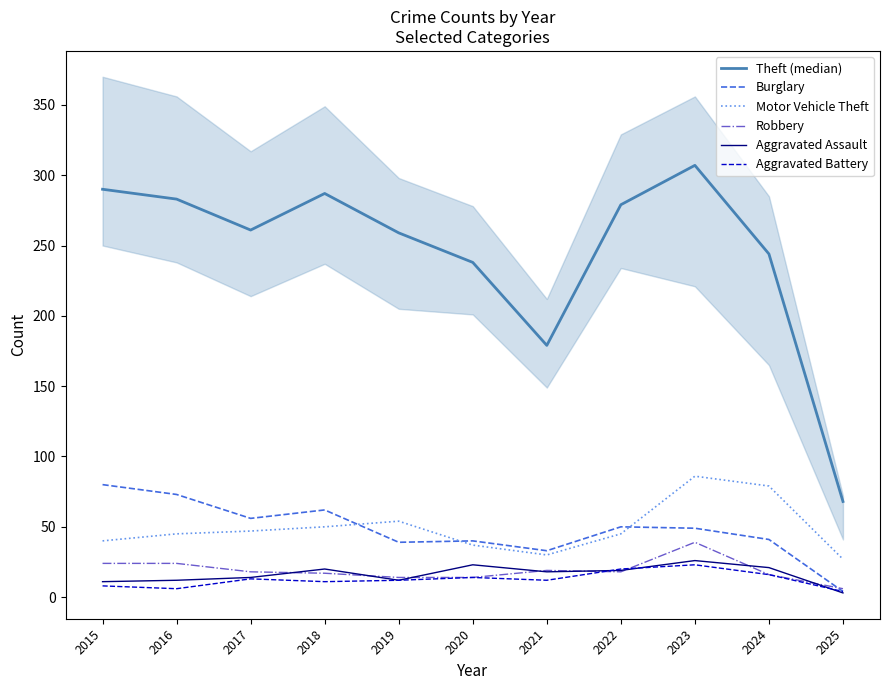

What is the average value of the Burglary series?

48